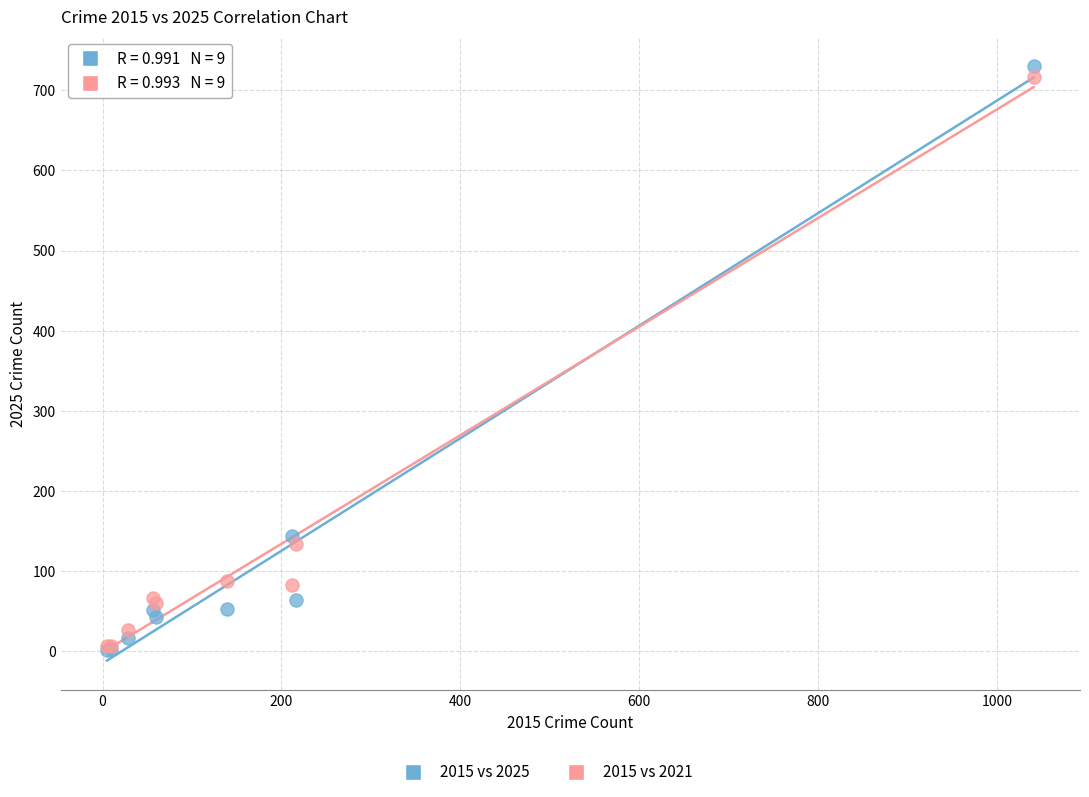

In the 2015 vs 2025 series, what Y value is closest to 365?

144